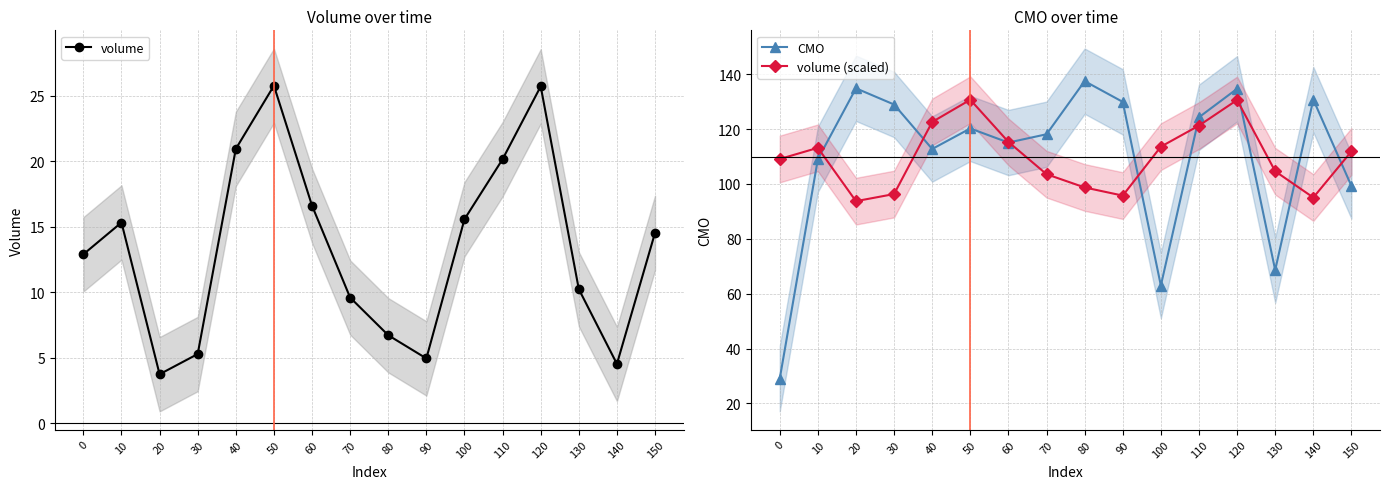

True or false: CMO has a value of 10.8 at 0.

False